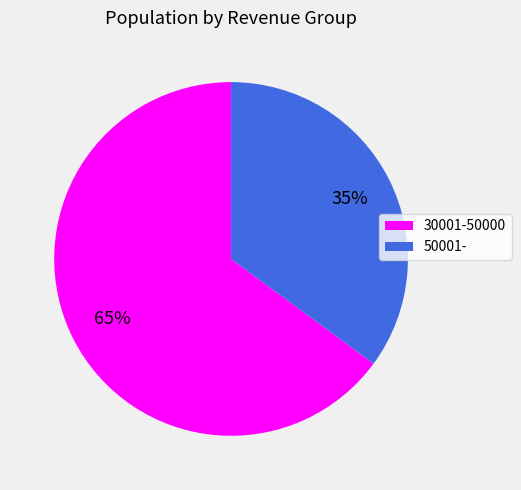

What is the majority slice?

30001-50000